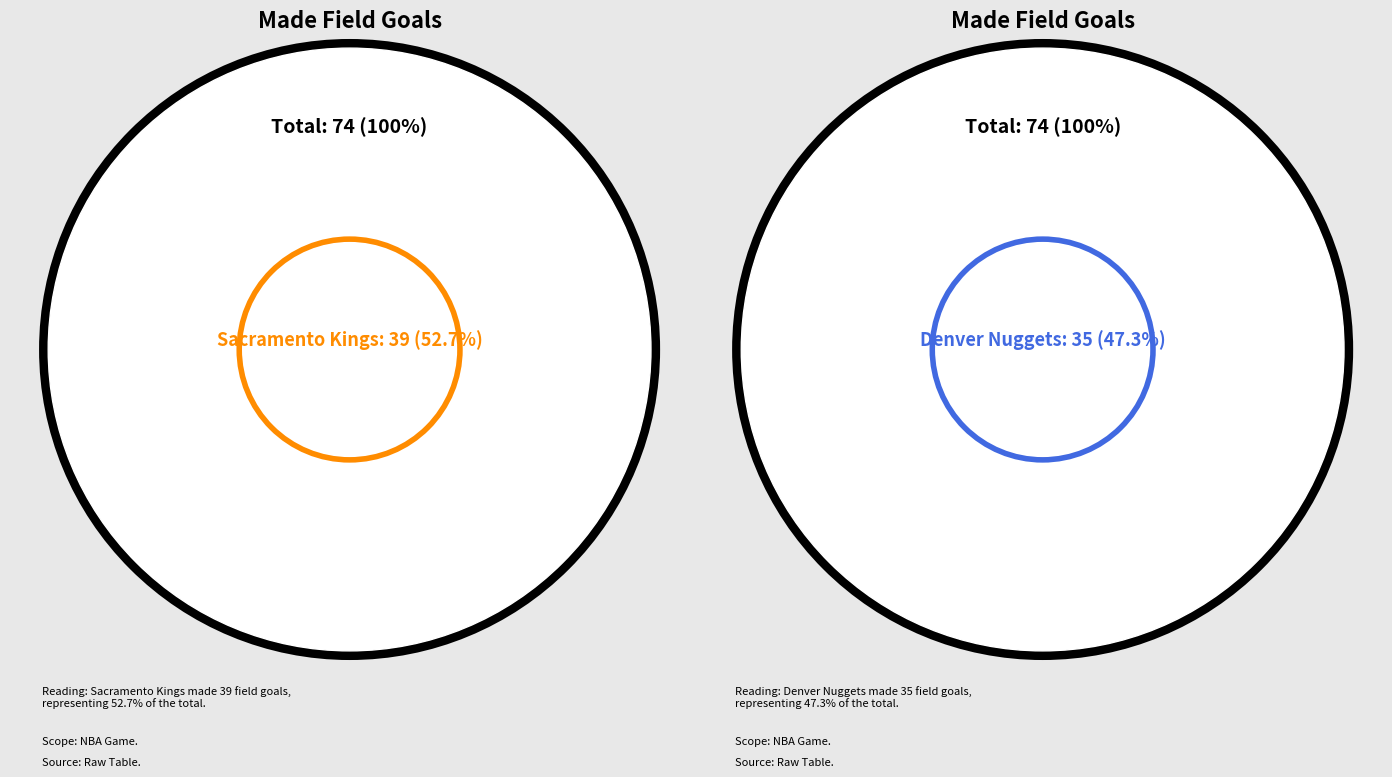

Approximately how many times larger is the value at Team.DENVER_NUGGETS compared to Team.SACRAMENTO_KINGS?

0.9